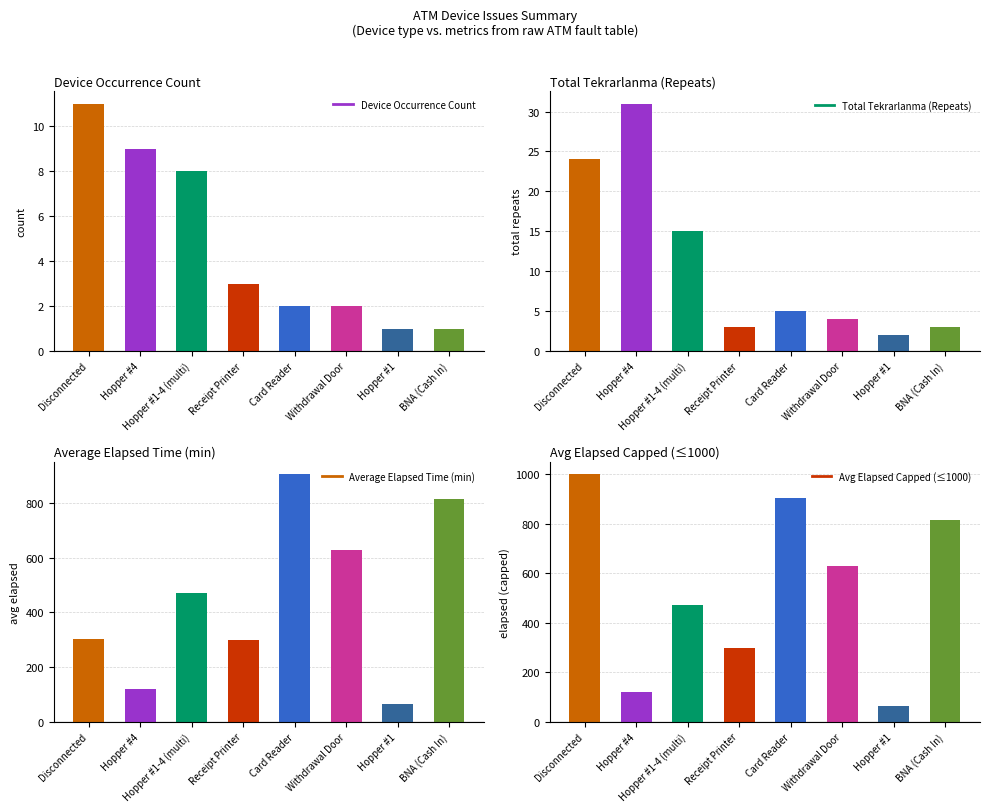

Reading left to right, transcribe all the data shown in this chart.

Device Occurrence Count: Disconnected=11.0	Hopper #4=9.0	Hopper #1-4 (multi)=8.0	Receipt Printer=3.0	Card Reader=2.0	Withdrawal Door=2.0	Hopper #1=1.0	BNA (Cash In)=1.0
Total Tekrarlanma (Repeats): Disconnected=24.0	Hopper #4=31.0	Hopper #1-4 (multi)=15.0	Receipt Printer=3.0	Card Reader=5.0	Withdrawal Door=4.0	Hopper #1=2.0	BNA (Cash In)=3.0
Average Elapsed Time (min): Disconnected=303.7	Hopper #4=122.0	Hopper #1-4 (multi)=473.0	Receipt Printer=298.0	Card Reader=905.0	Withdrawal Door=630.0	Hopper #1=65.0	BNA (Cash In)=815.0
Avg Elapsed Capped (≤1000): Disconnected=1000.0	Hopper #4=122.0	Hopper #1-4 (multi)=473.0	Receipt Printer=298.0	Card Reader=905.0	Withdrawal Door=630.0	Hopper #1=65.0	BNA (Cash In)=815.0